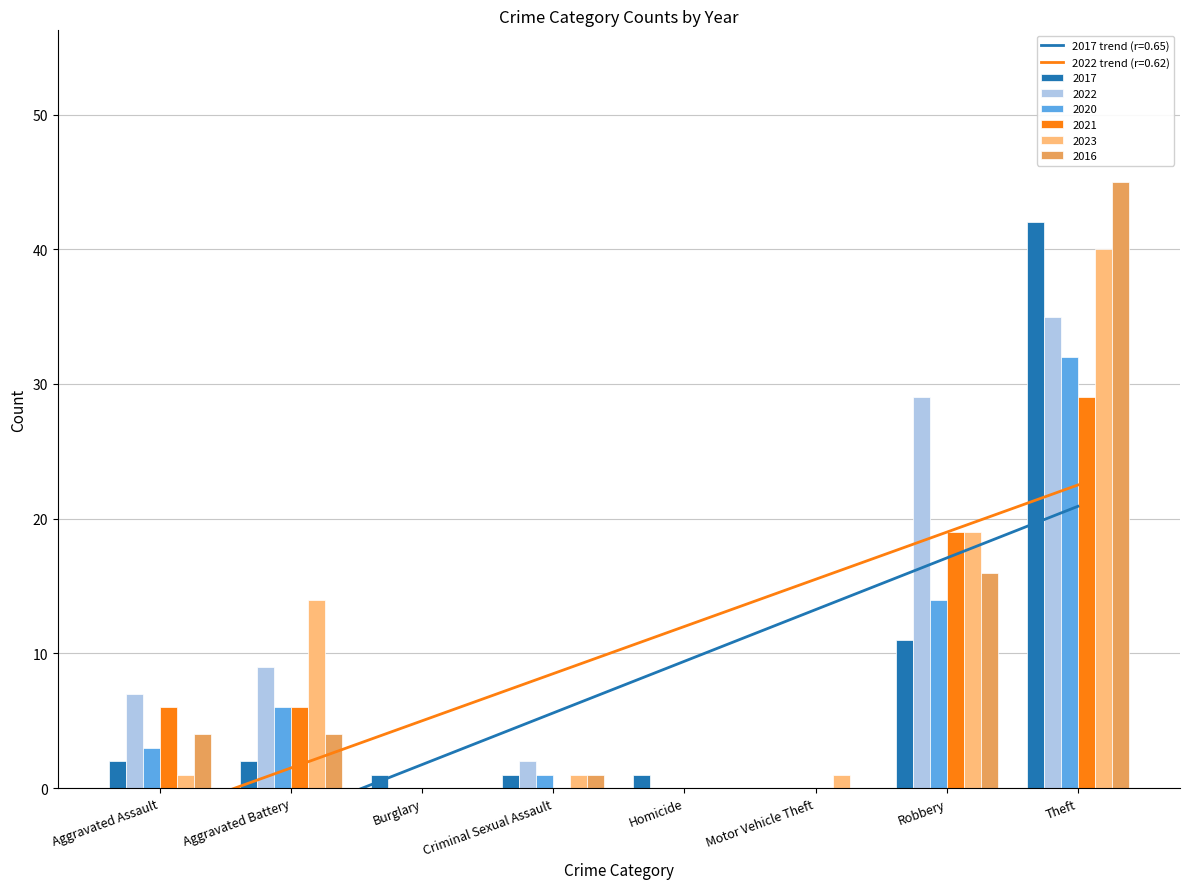

Is it true that 2017 equals 0 at Motor Vehicle Theft?

True